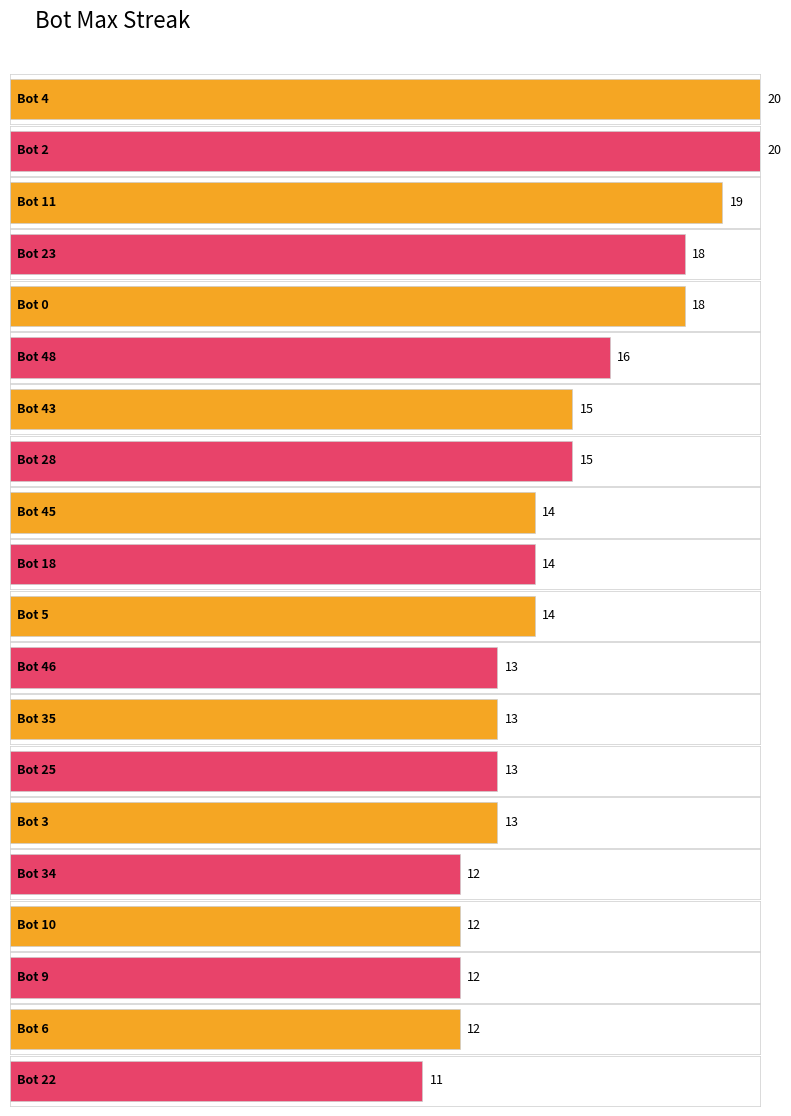

List the labels in order of value, largest first.

4, 2, 11, 23, 0, 48, 43, 28, 45, 18, 5, 46, 35, 25, 3, 34, 10, 9, 6, 22